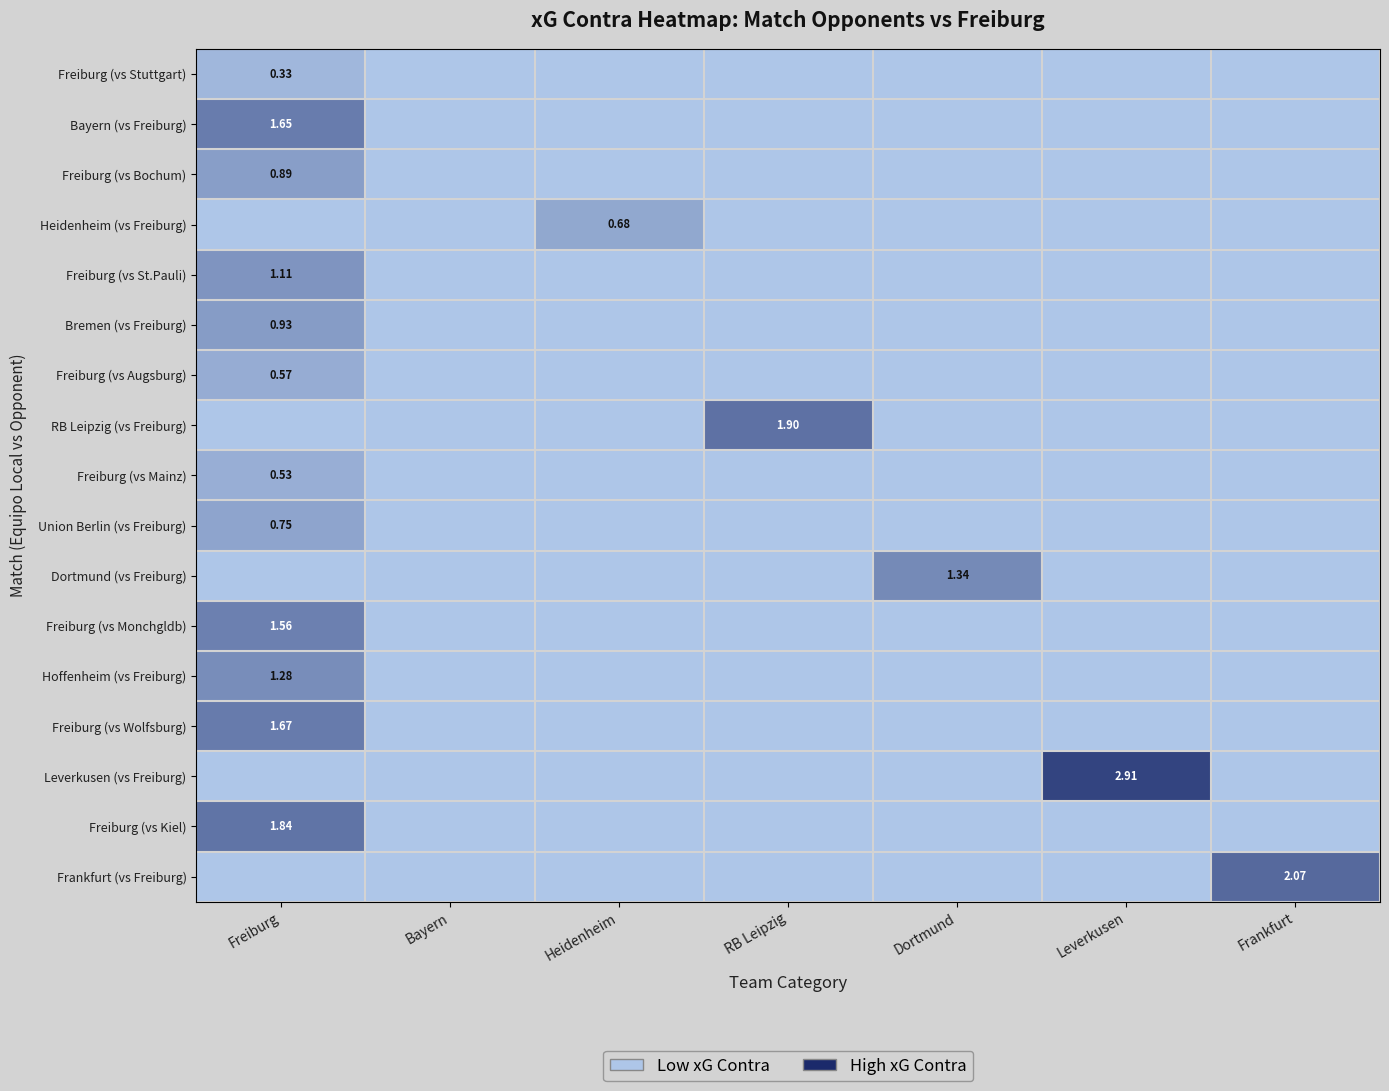

Count the number of categories in the chart.

7